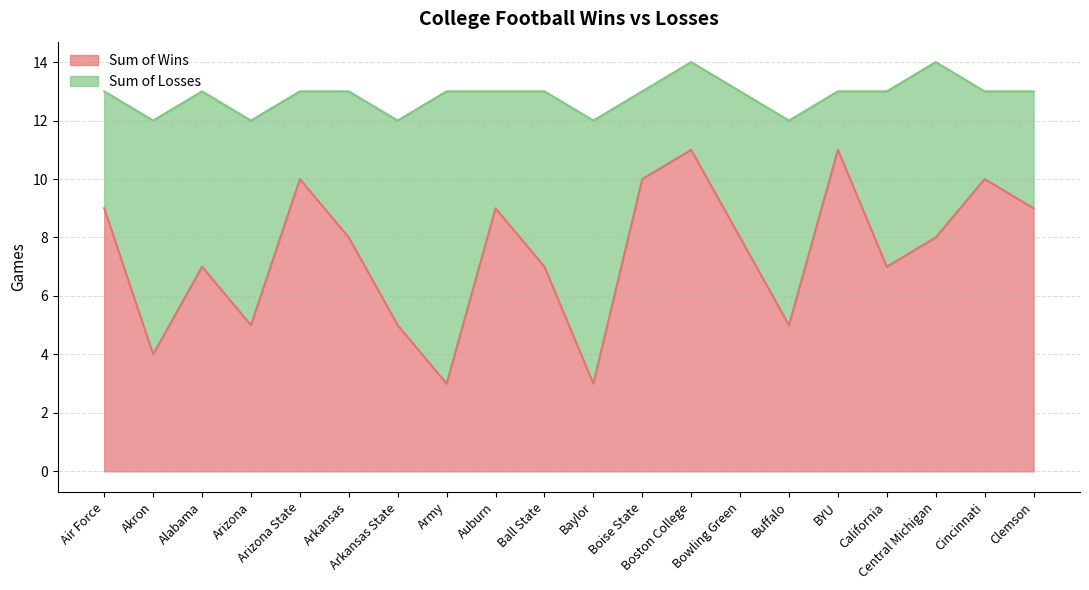

What is the label of the 12th point from the left?

Boise State